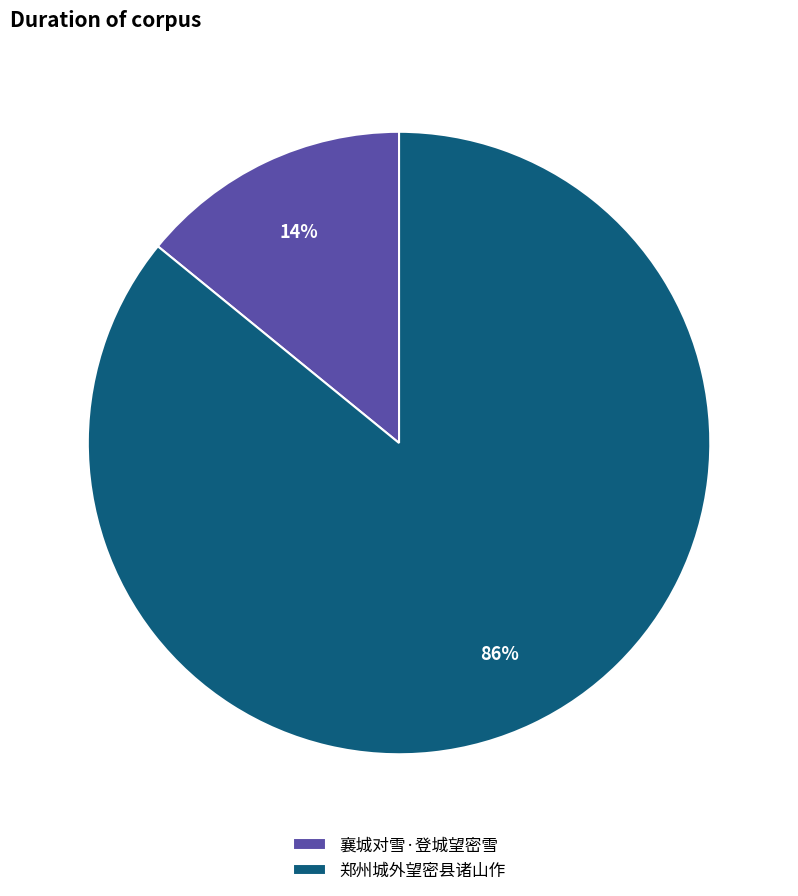

Which slice represents more than half of the pie?

郑州城外望密县诸山作